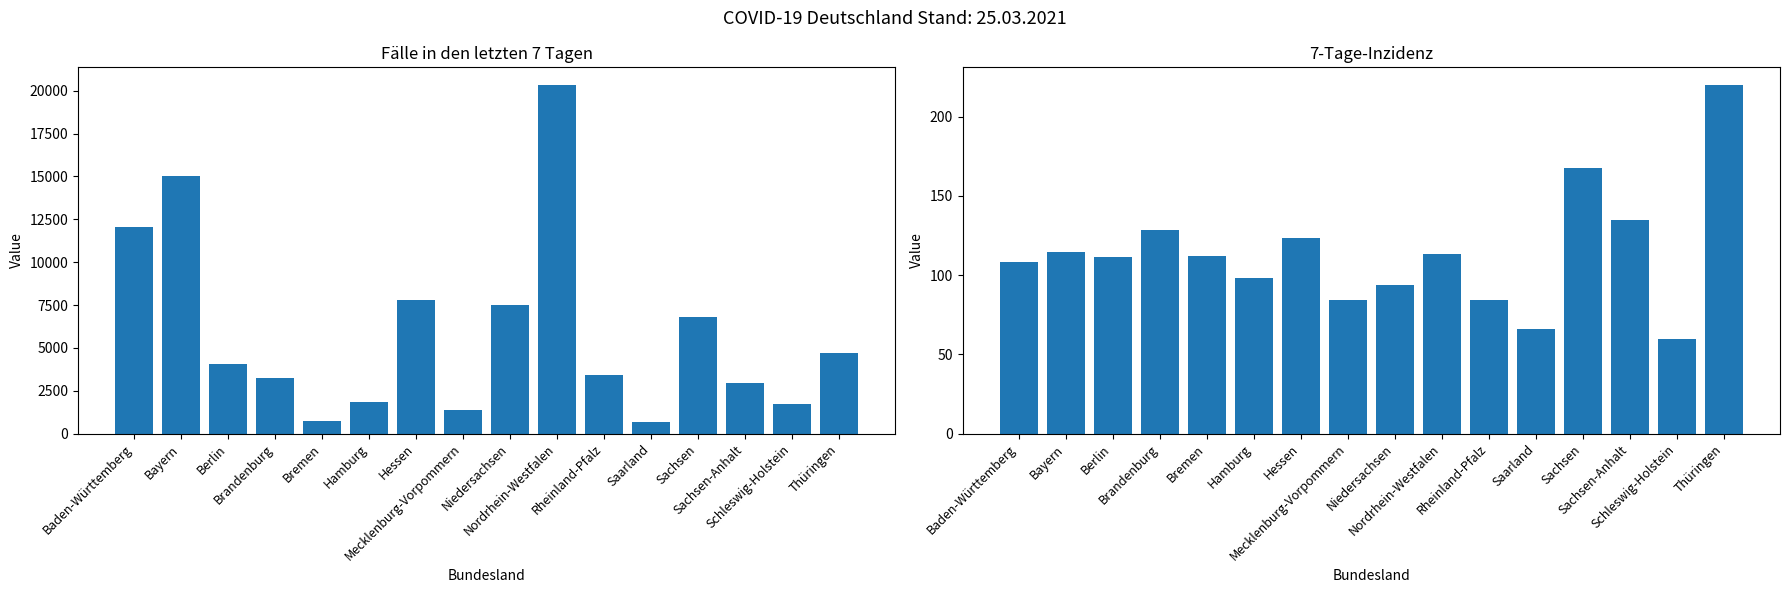

Reading left to right, extract all data points from this chart.

Fälle in den letzten 7 Tagen: Baden-Württemberg=12050.0	Bayern=15027.0	Berlin=4085.0	Brandenburg=3239.0	Bremen=762.0	Hamburg=1818.0	Hessen=7770.0	Mecklenburg-Vorpommern=1358.0	Niedersachsen=7499.0	Nordrhein-Westfalen=20345.0	Rheinland-Pfalz=3447.0	Saarland=652.0	Sachsen=6813.0	Sachsen-Anhalt=2955.0	Schleswig-Holstein=1736.0	Thüringen=4696.0
7-Tage-Inzidenz: Baden-Württemberg=108.6	Bayern=114.5	Berlin=111.3	Brandenburg=128.4	Bremen=111.9	Hamburg=98.4	Hessen=123.6	Mecklenburg-Vorpommern=84.4	Niedersachsen=93.8	Nordrhein-Westfalen=113.4	Rheinland-Pfalz=84.2	Saarland=66.1	Sachsen=167.3	Sachsen-Anhalt=134.6	Schleswig-Holstein=59.8	Thüringen=220.1